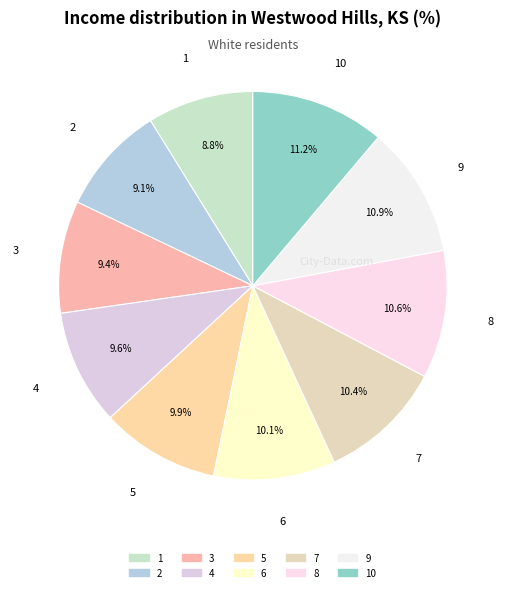

Count the number of slices in the pie.

10